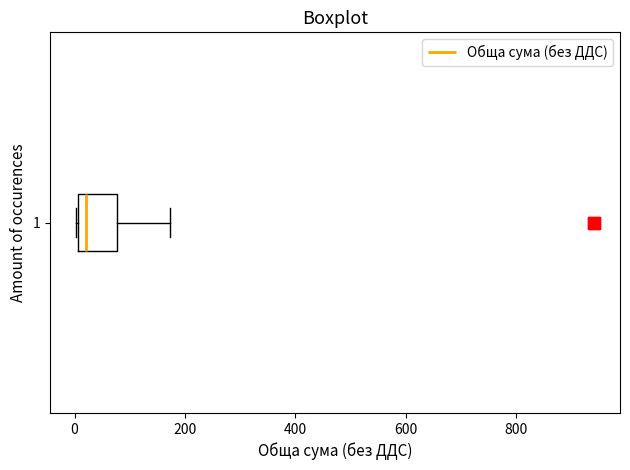

Transcribe this box plot: give where the median line is, the range the box spans, and where the two whiskers end, as read against the x-axis. The values are not printed on the chart, so give them approximately, as read against the axis.

median 20, box 0 to 80, whiskers 0 to 180